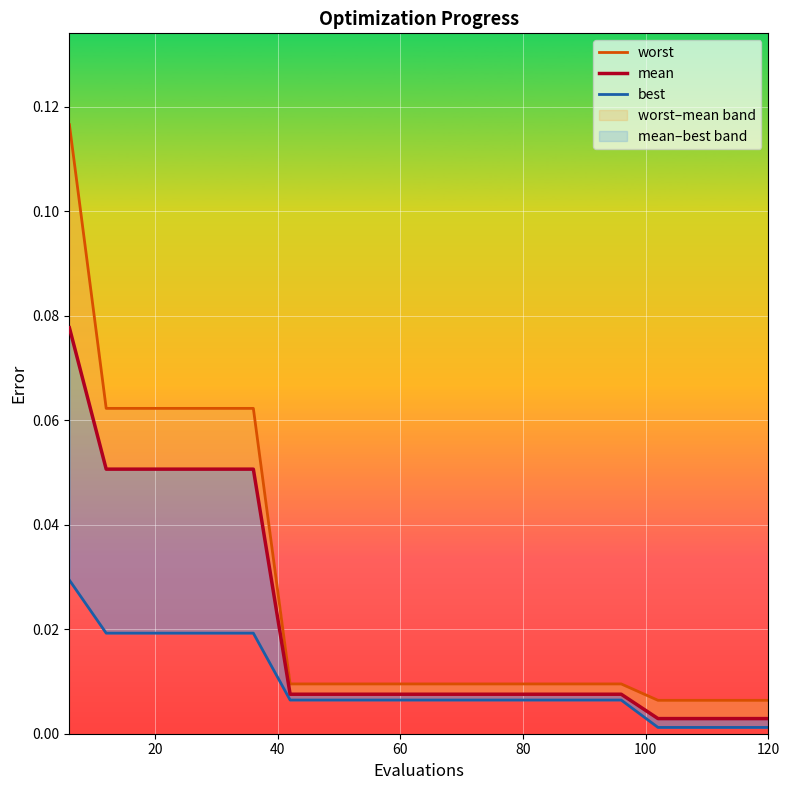

True or false: best and mean intersect in this chart.

False